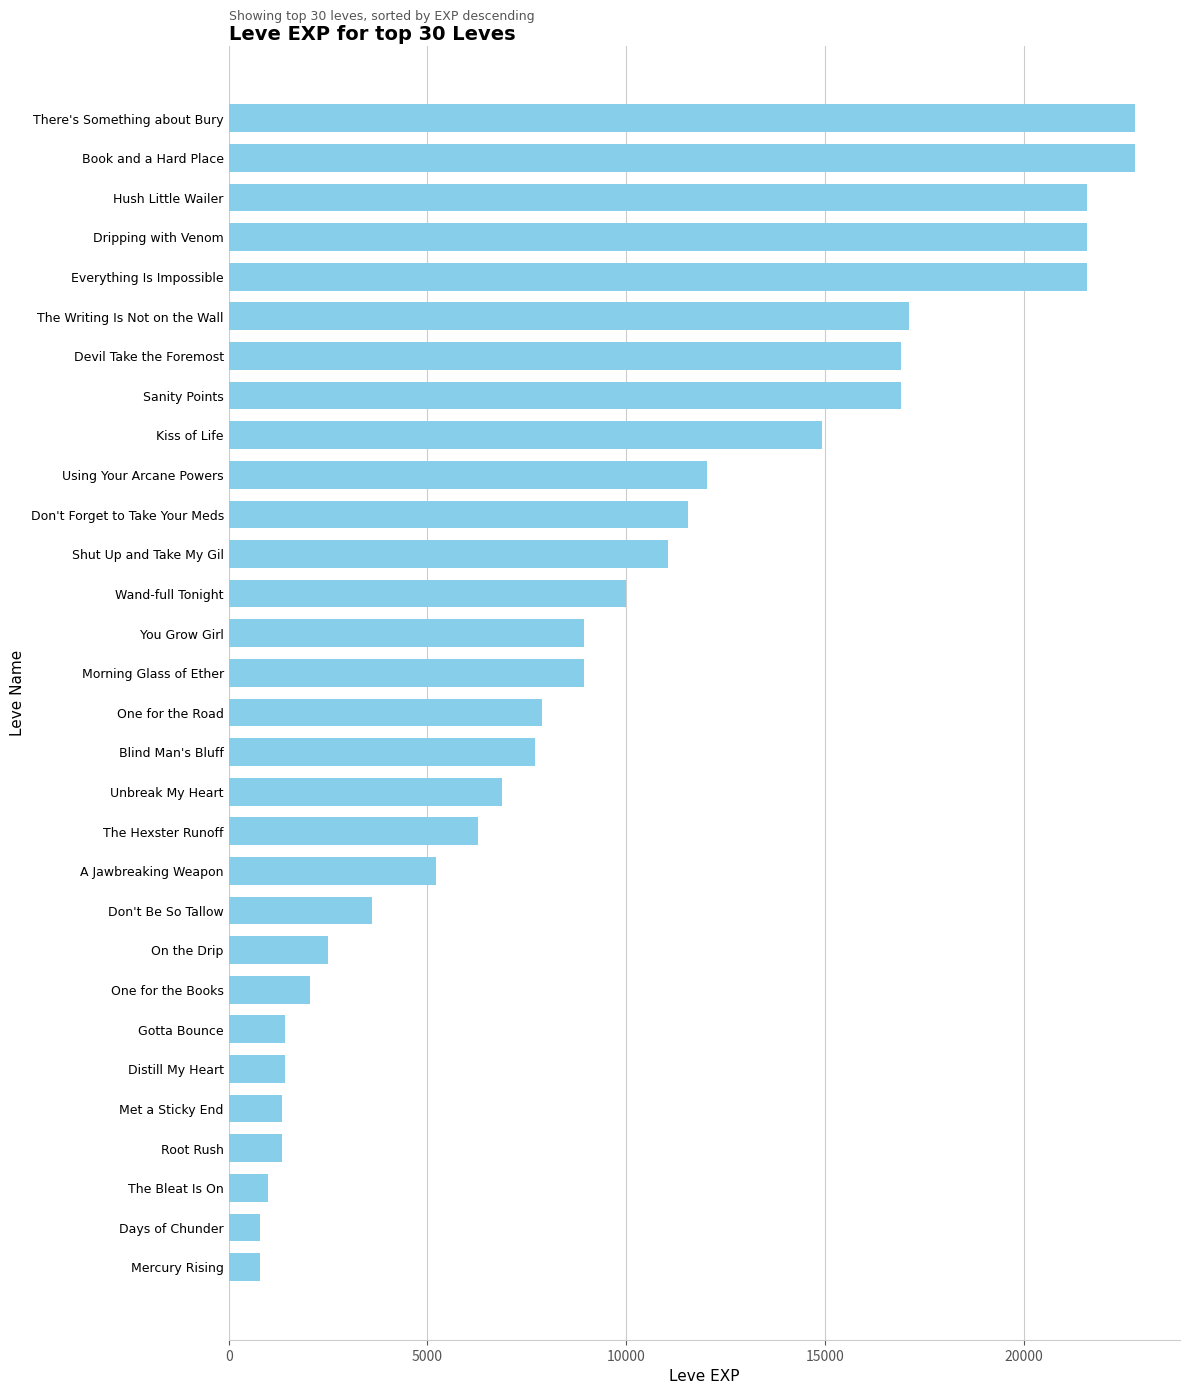

True or false: the data shows 22790 at Book and a Hard Place.

True